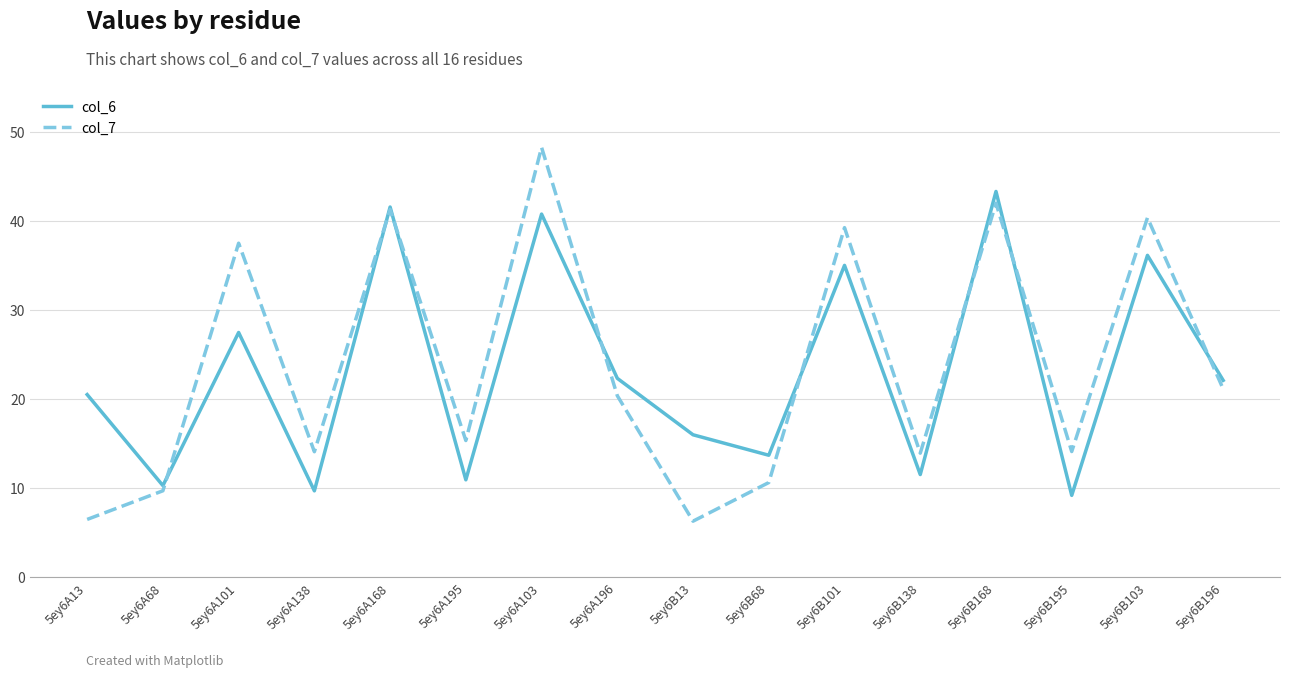

True or false: col_6 has a value of 13.7 at 5ey6B68.

True